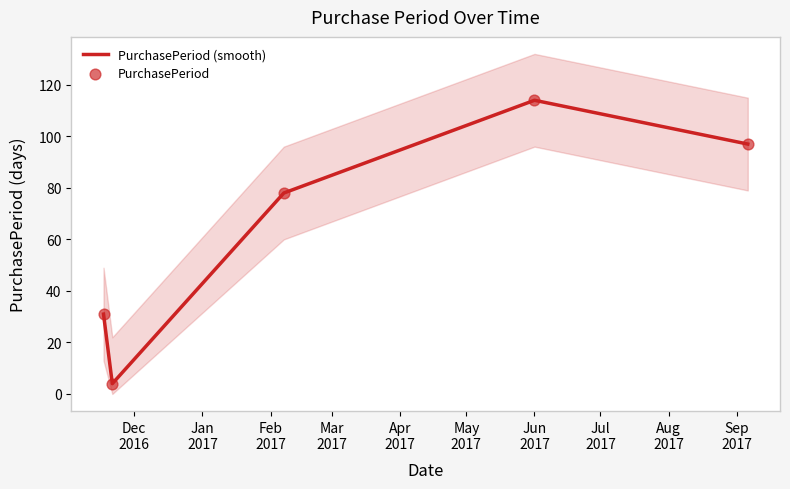

Which series has the largest total across all categories?

PurchasePeriod (smooth)